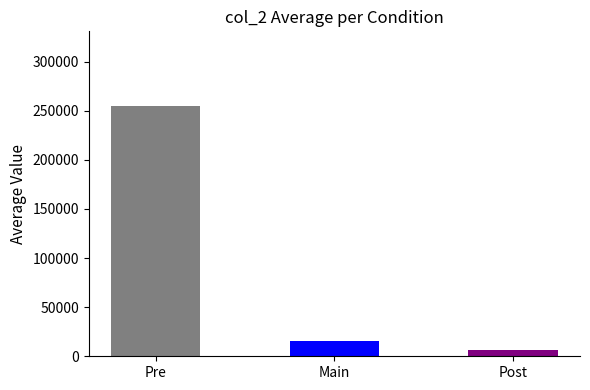

Are the bars horizontal?

No